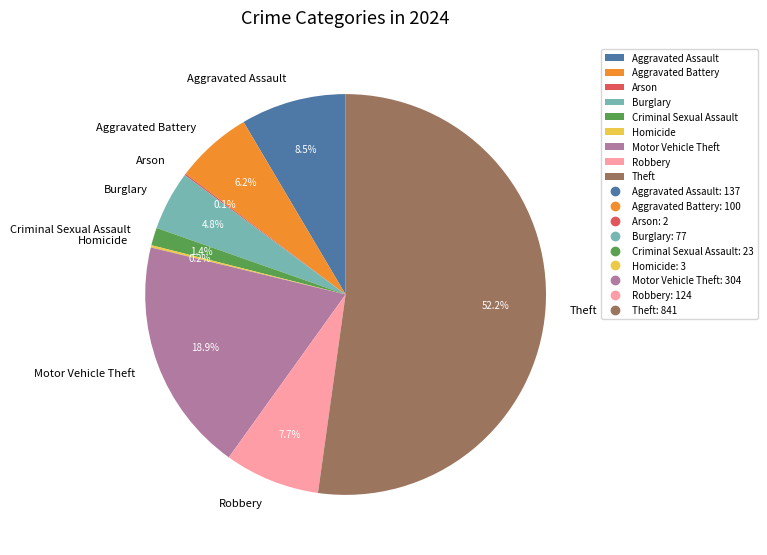

The Criminal Sexual Assault slice represents 11% of the pie. True or false?

False